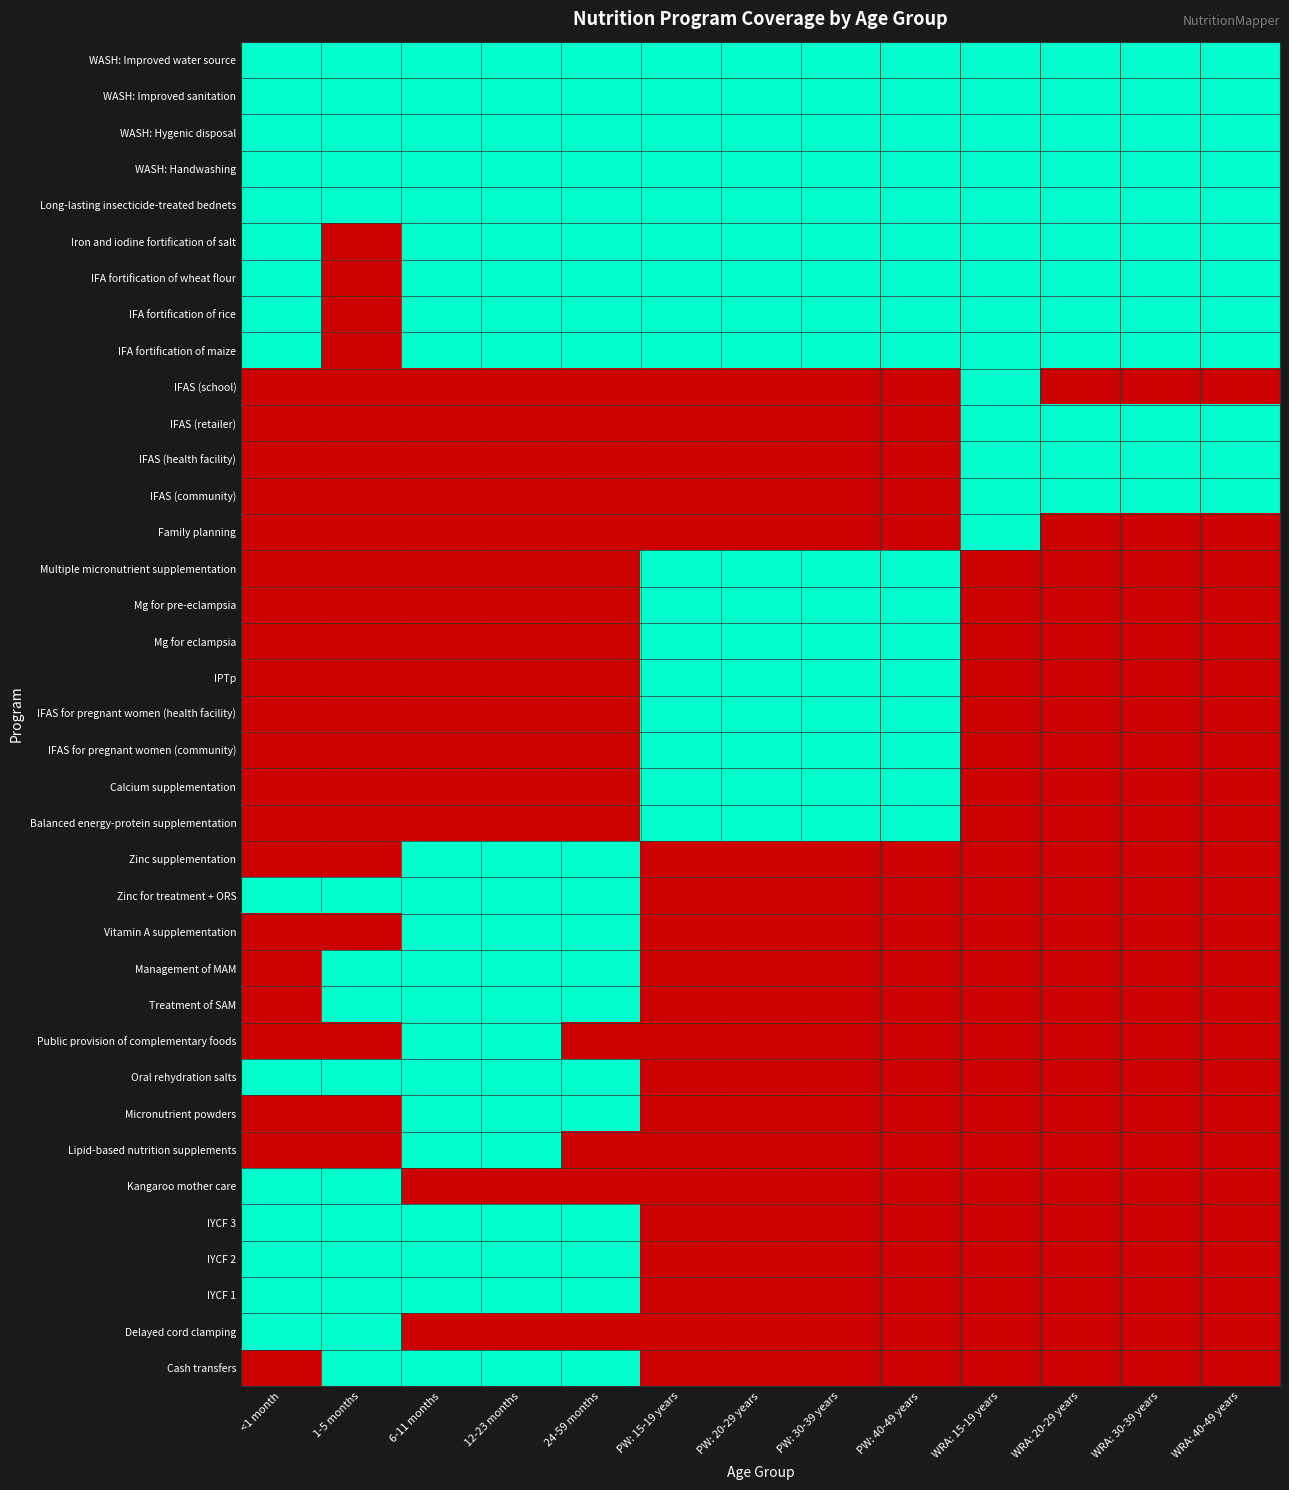

At which category is the sum across all series the highest?

6-11 months